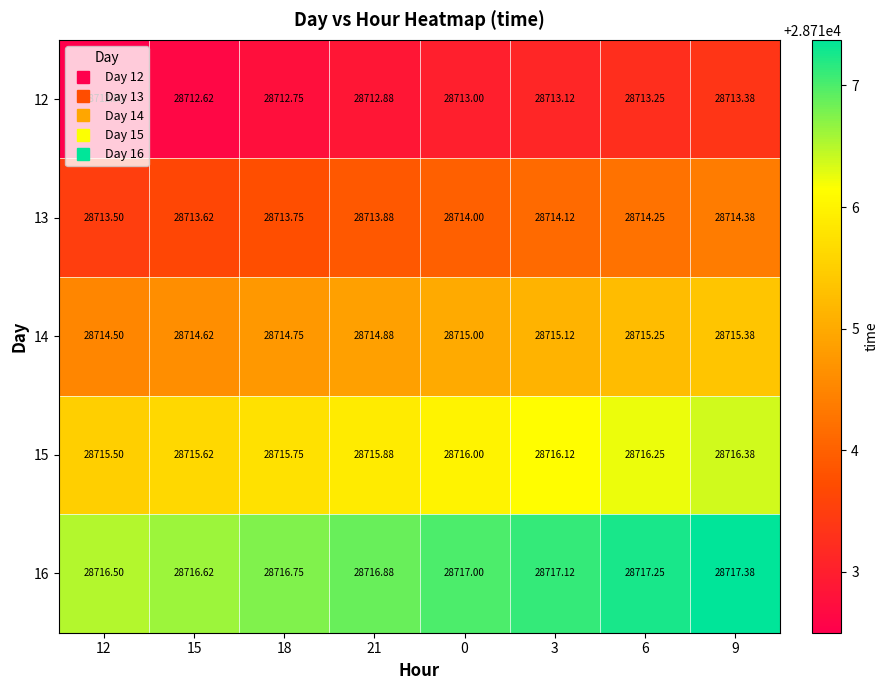

Rank the series at 18 from highest to lowest value.

16, 15, 14, 13, 12